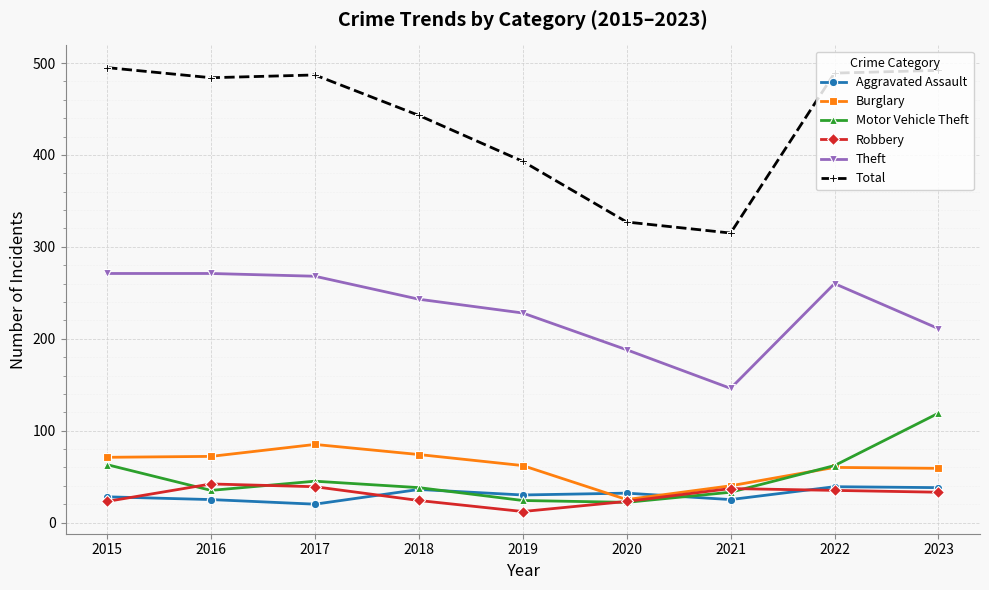

True or false: Theft and Total cross at least once.

False